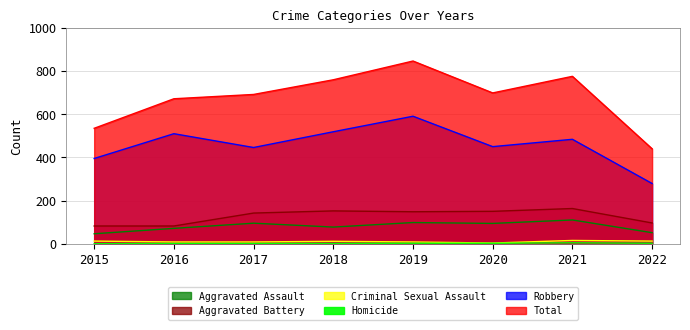

At 2021, list the series in order from largest to smallest.

Total, Robbery, Aggravated Battery, Aggravated Assault, Criminal Sexual Assault, Homicide